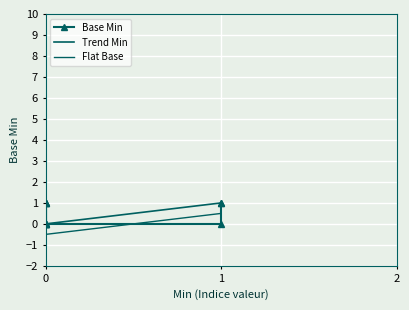

How many data points in Flat Base are less than 0?

5